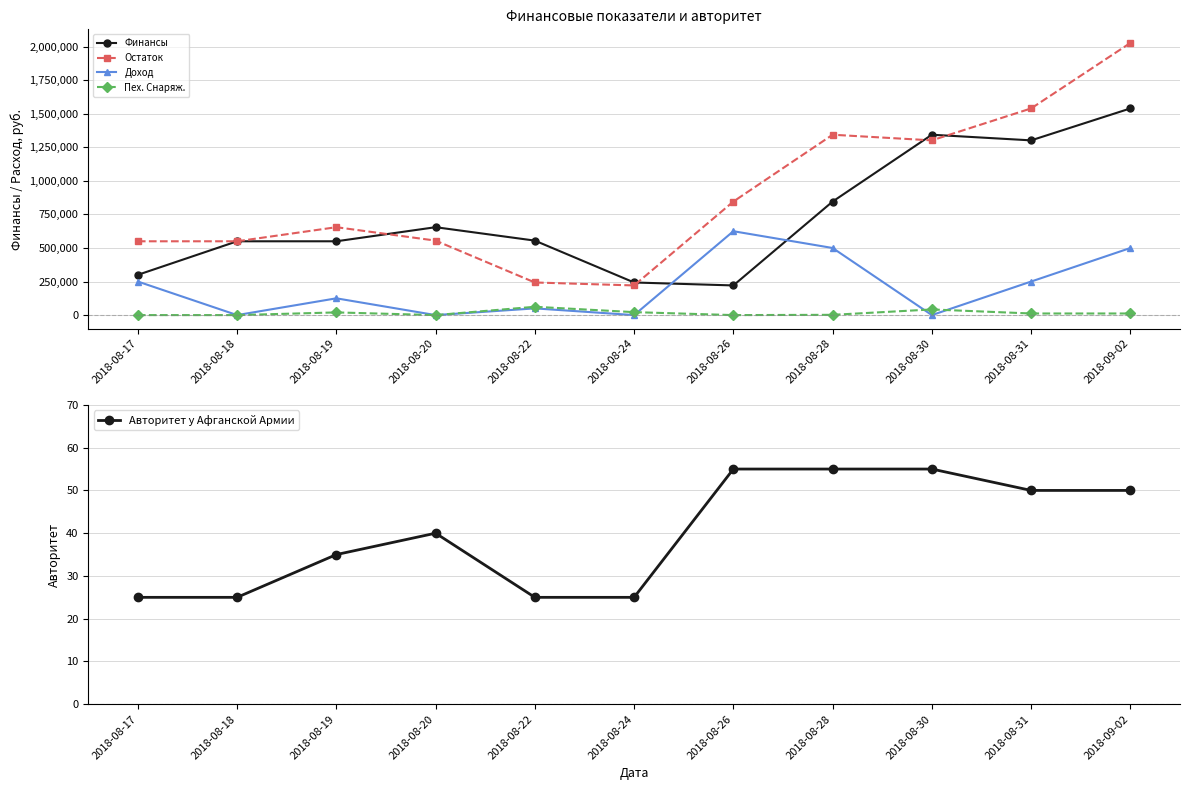

True or false: Финансы and Авторитет у Афганской Армии cross at least once.

False